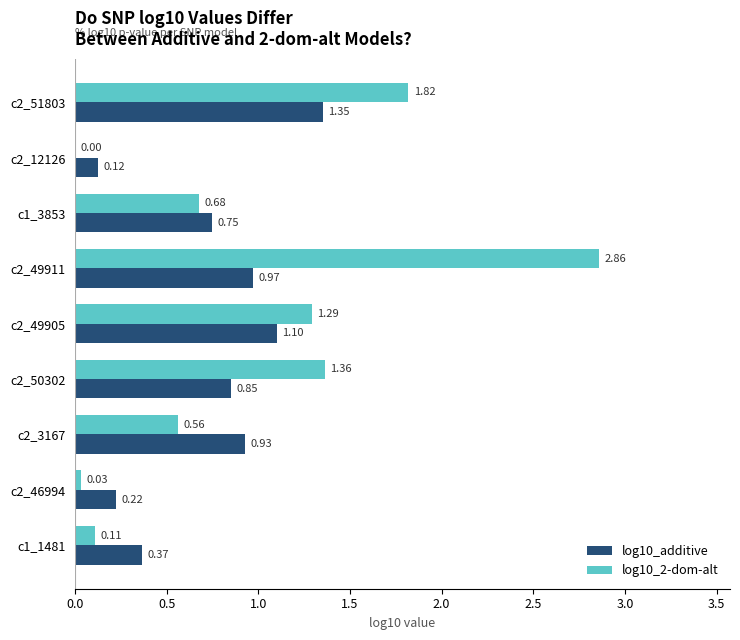

Is the value of log10_2-dom-alt at c2_3167 greater than the value of log10_additive at c1_3853?

No